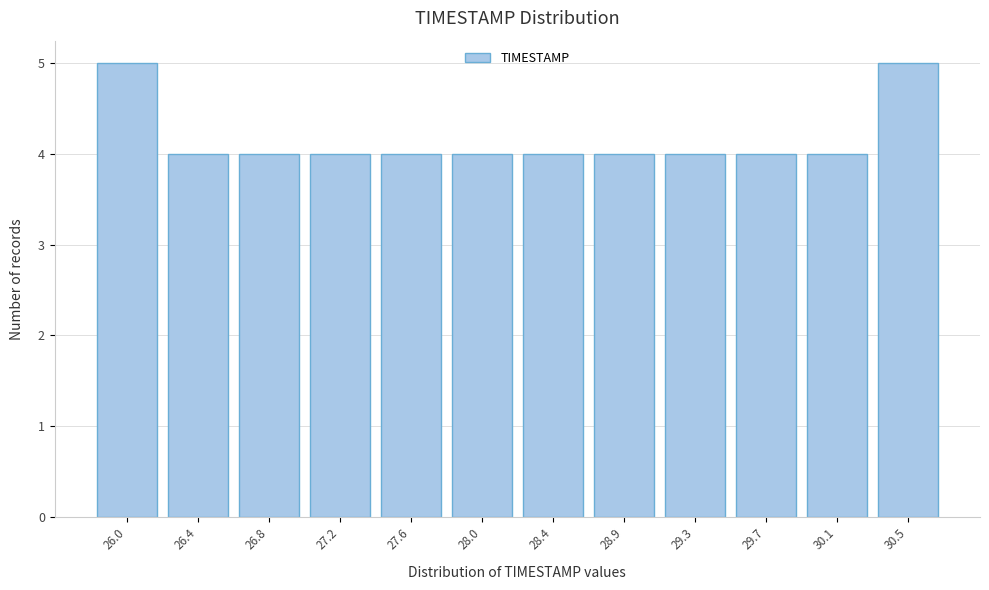

Reading left to right, extract all data points from this chart.

5	4	4	4	4	4	4	4	4	4	4	5